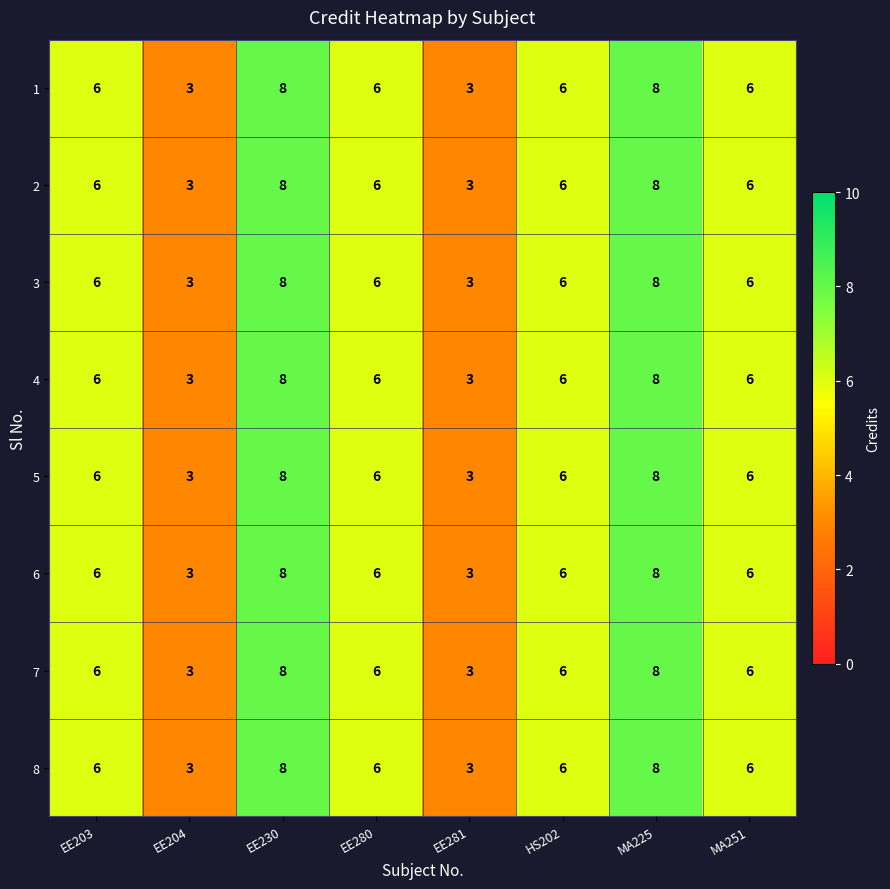

The 8 series shows 6 at MA251. True or false?

True